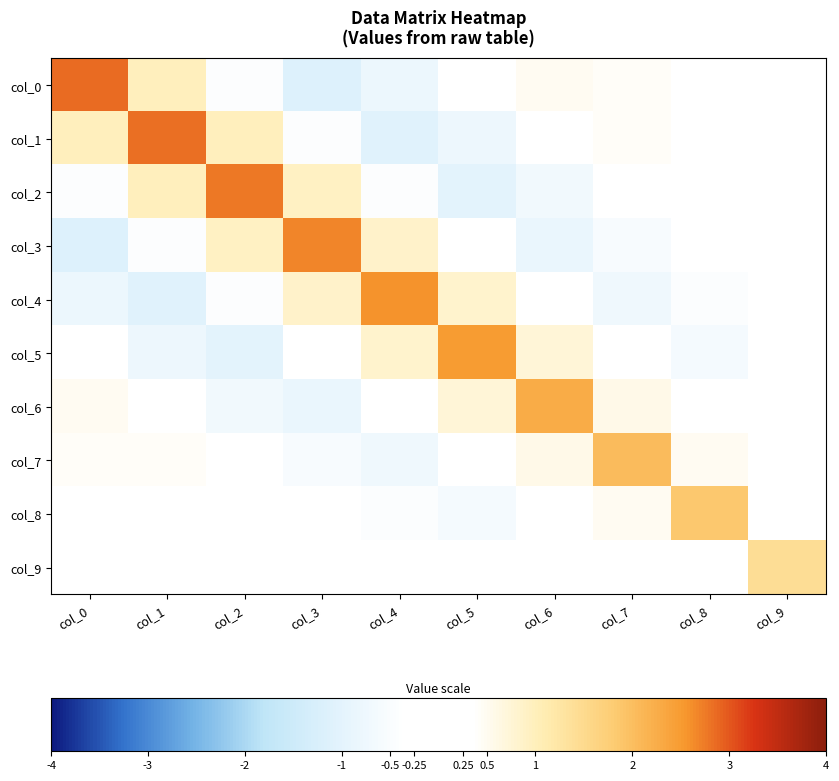

Between col_7 and col_3, which is larger?

col_7